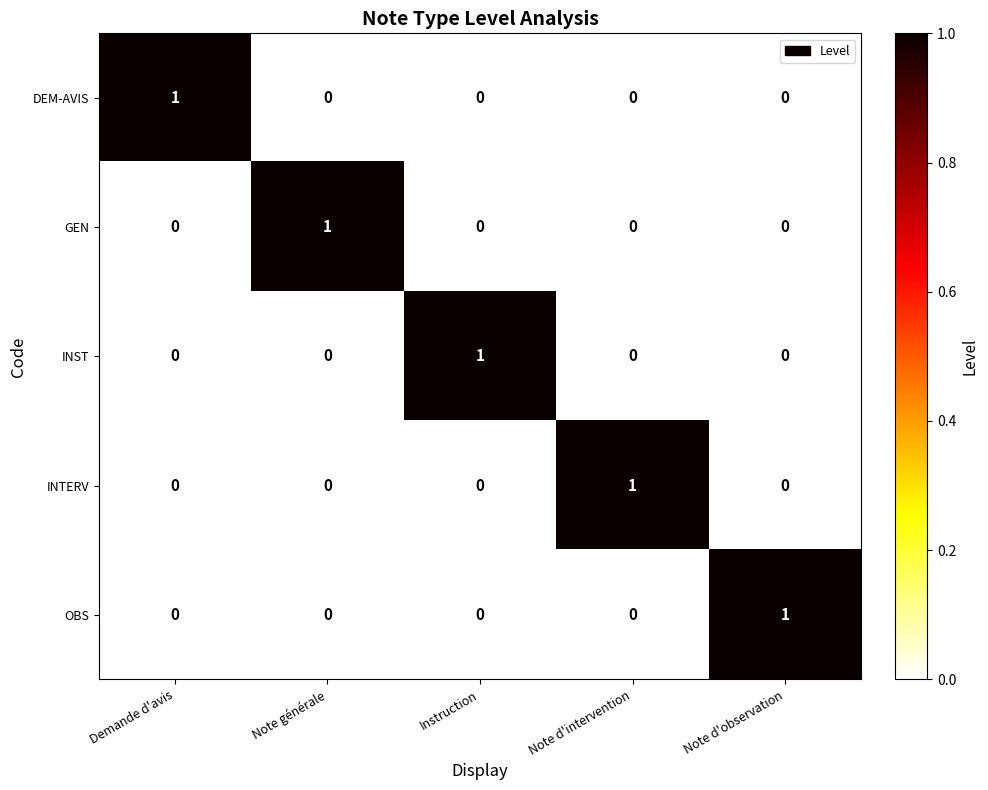

At how many categories does at least one series exceed 0?

5